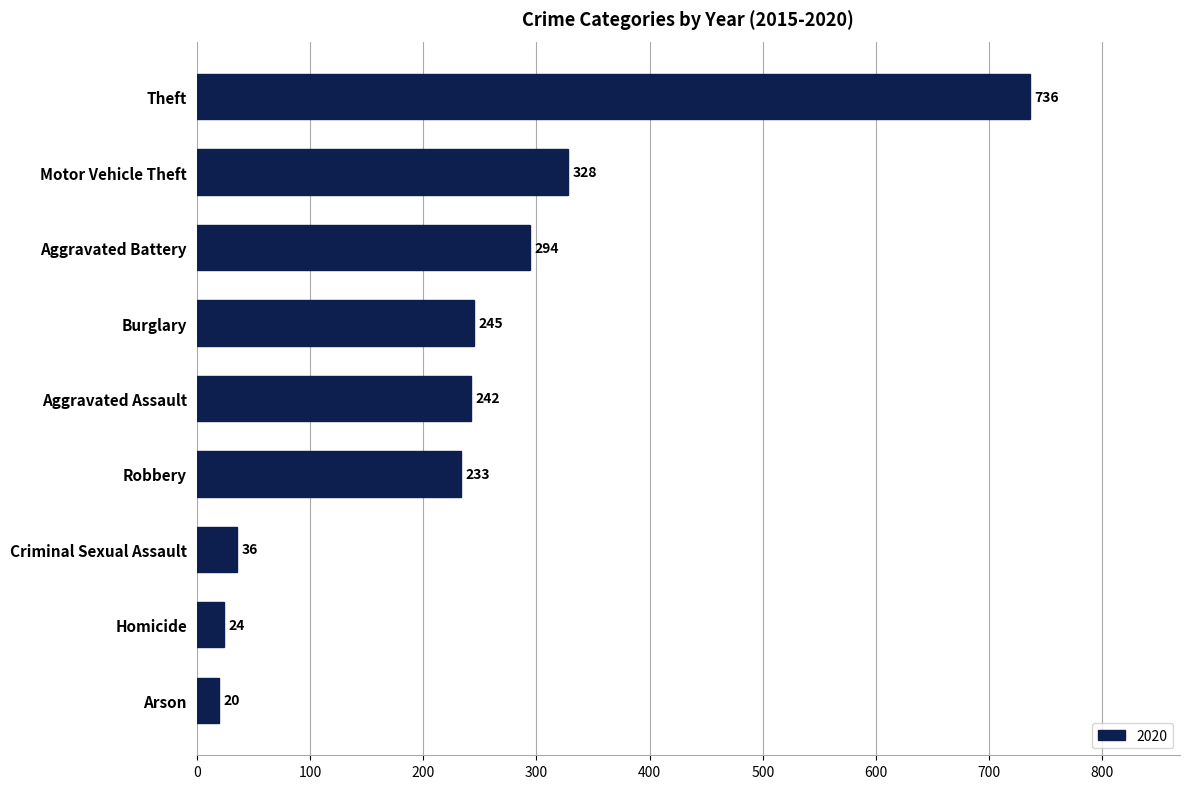

What is the sum of the values at Aggravated Assault and Robbery?

475